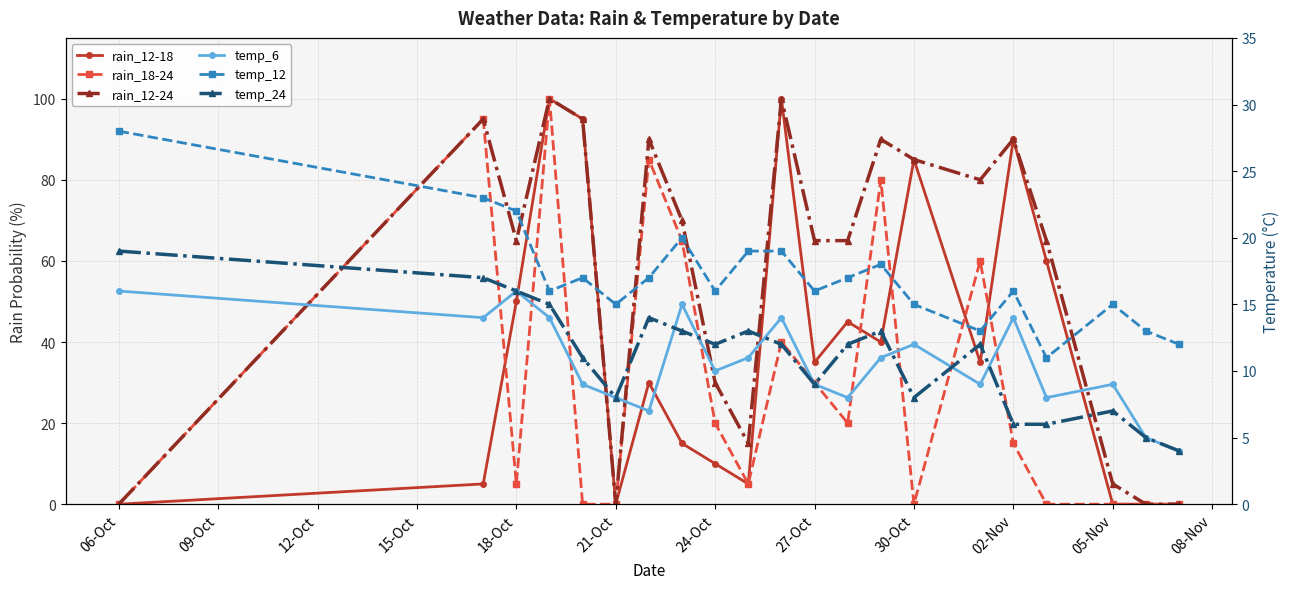

True or false: temp_6 has a value of 4 at 05-Nov.

False